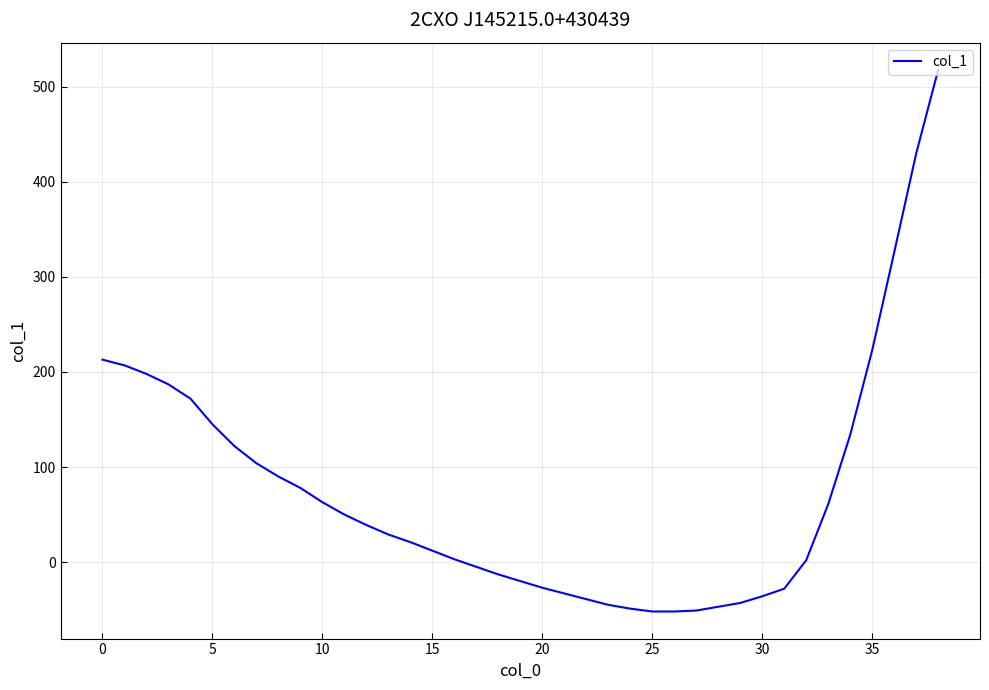

What is the smallest value displayed?

-52